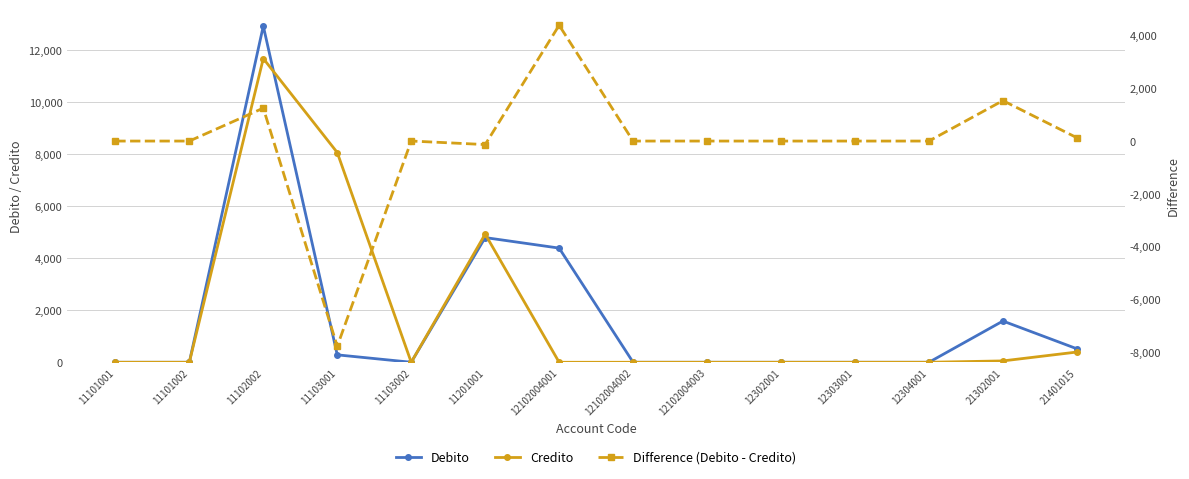

How many interior local valleys does the Debito series have?

1